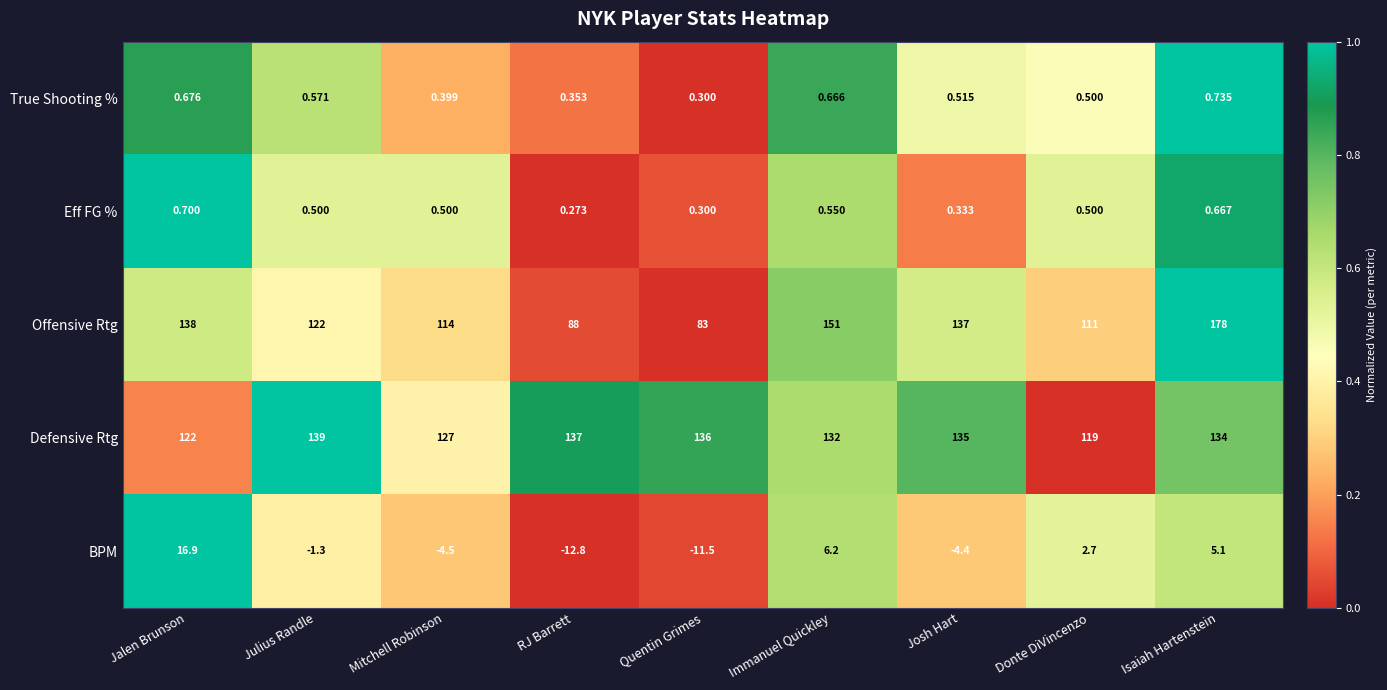

Rank the series by their maximum value, from lowest to highest.

Eff FG %, True Shooting %, BPM, Defensive Rtg, Offensive Rtg